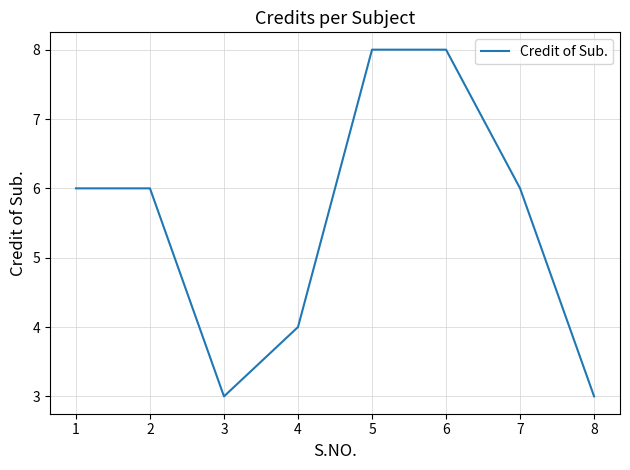

True or false: the data shows 8 at 5.

True